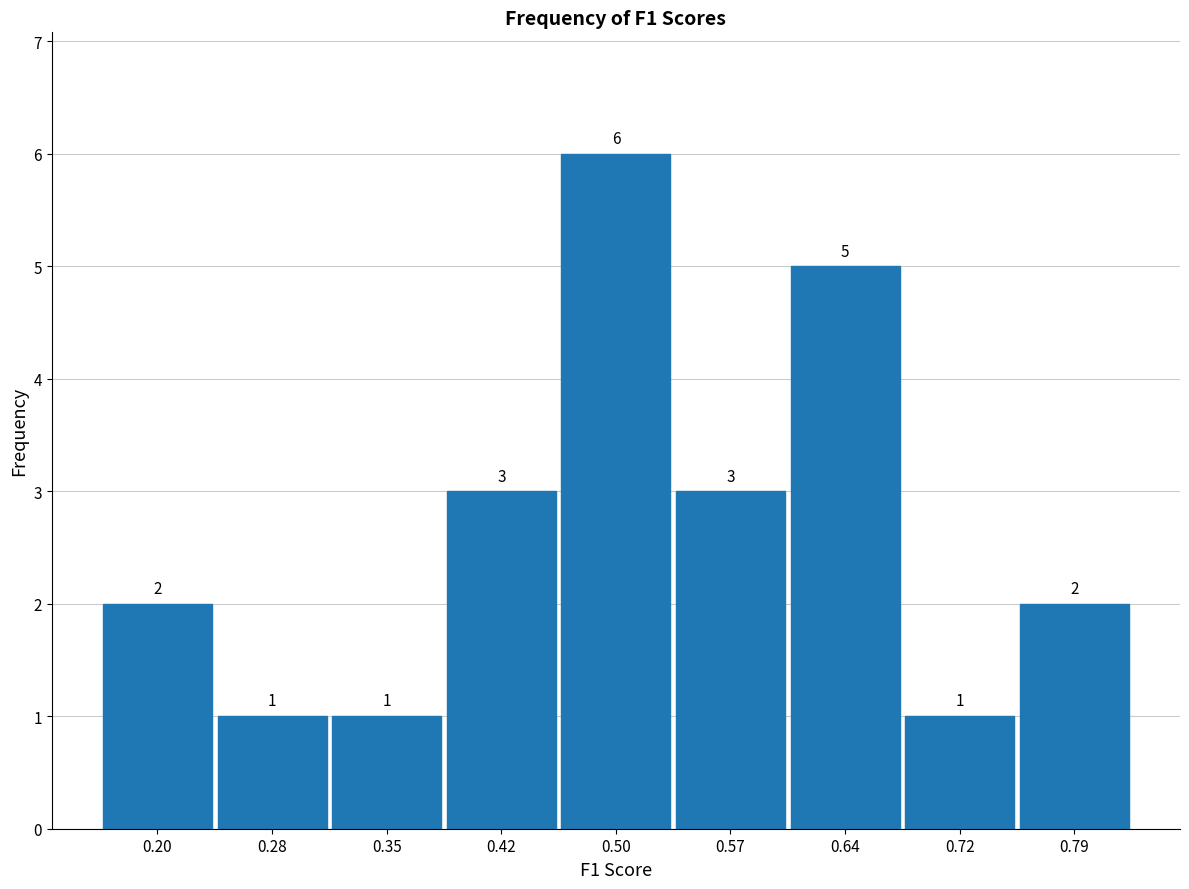

Which range on the x-axis has the tallest bar?

0.46 to 0.53